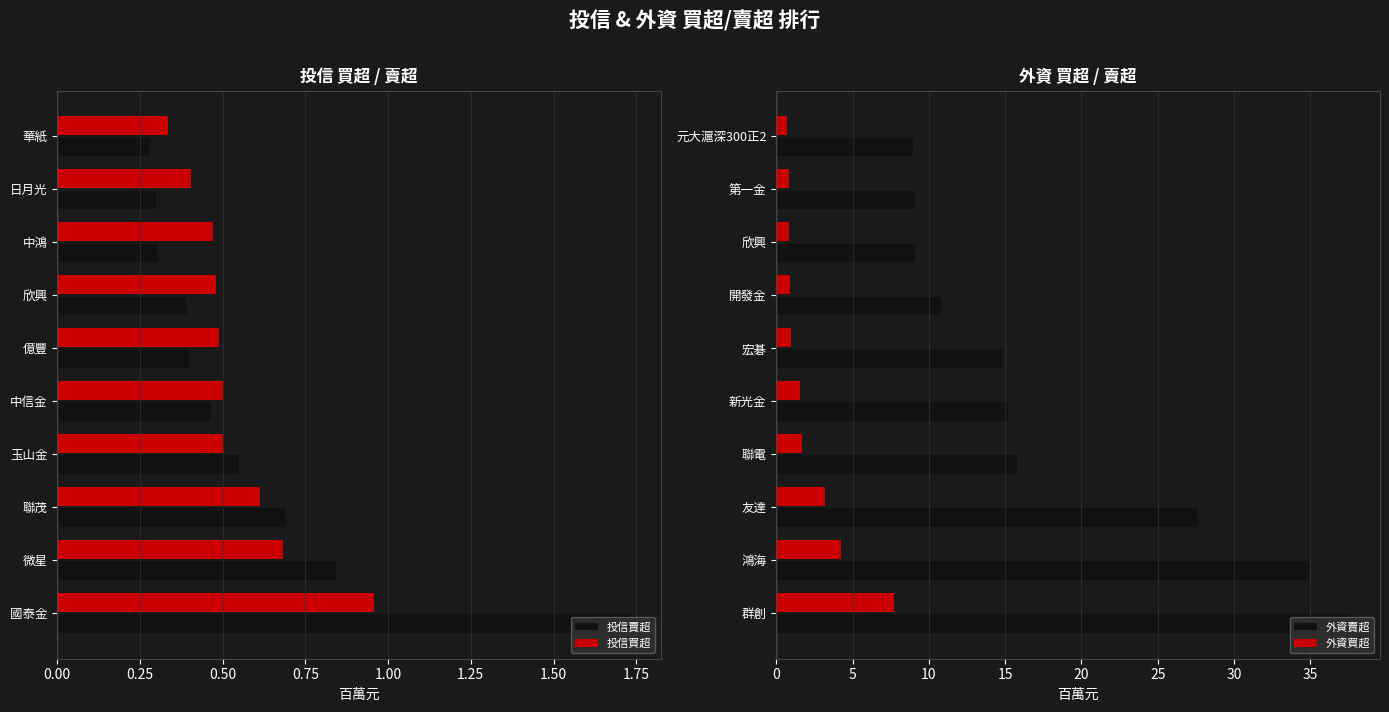

What is the difference between the maximum and minimum values in the 外資買超 series?

7.0